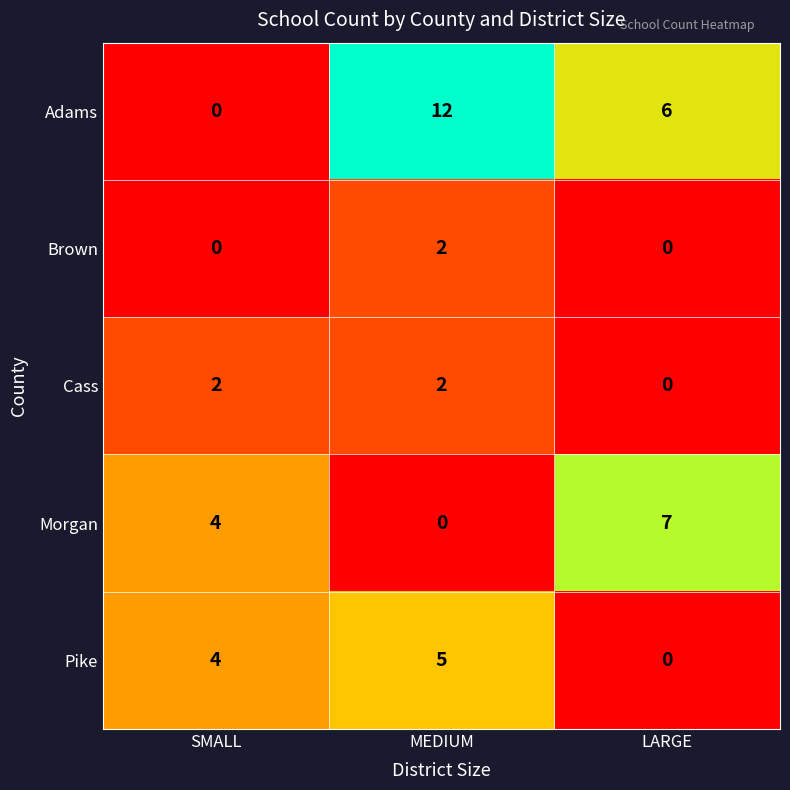

What is the average value of the Adams series?

6